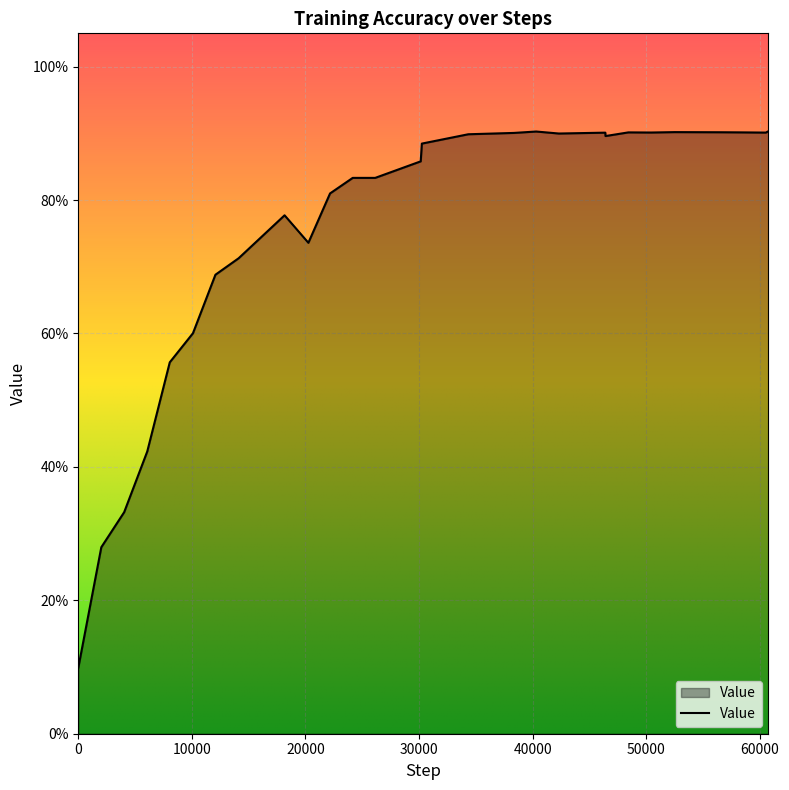

Does the chart display data point markers on the line(s)?

No